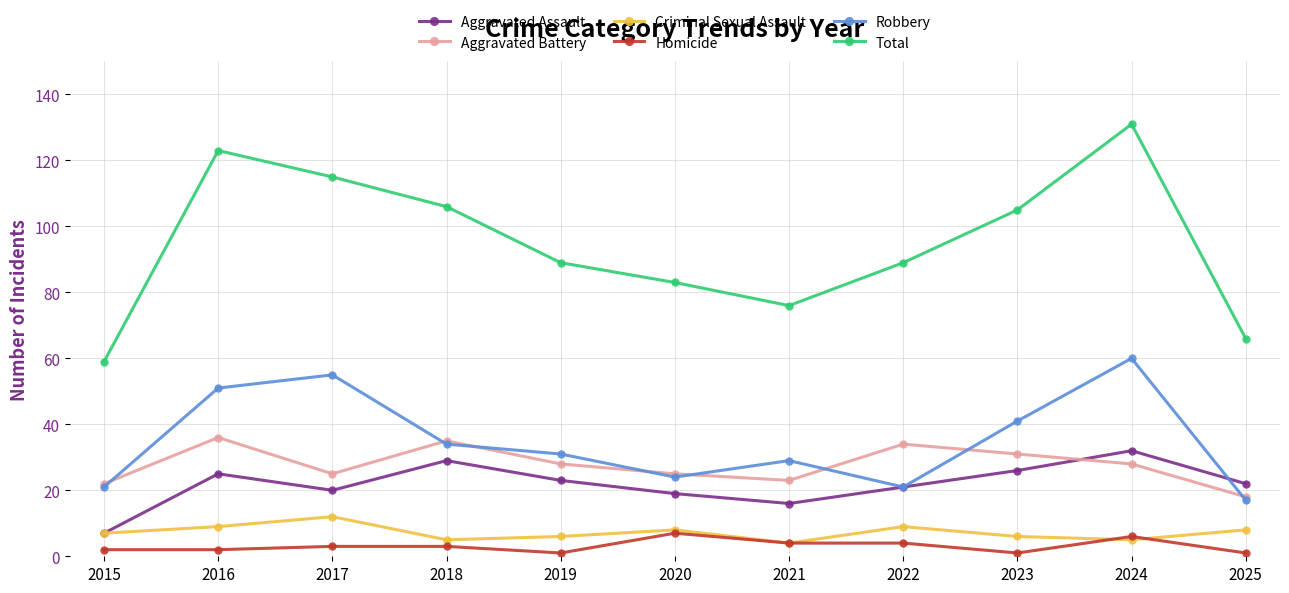

True or false: Homicide and Total intersect in this chart.

False